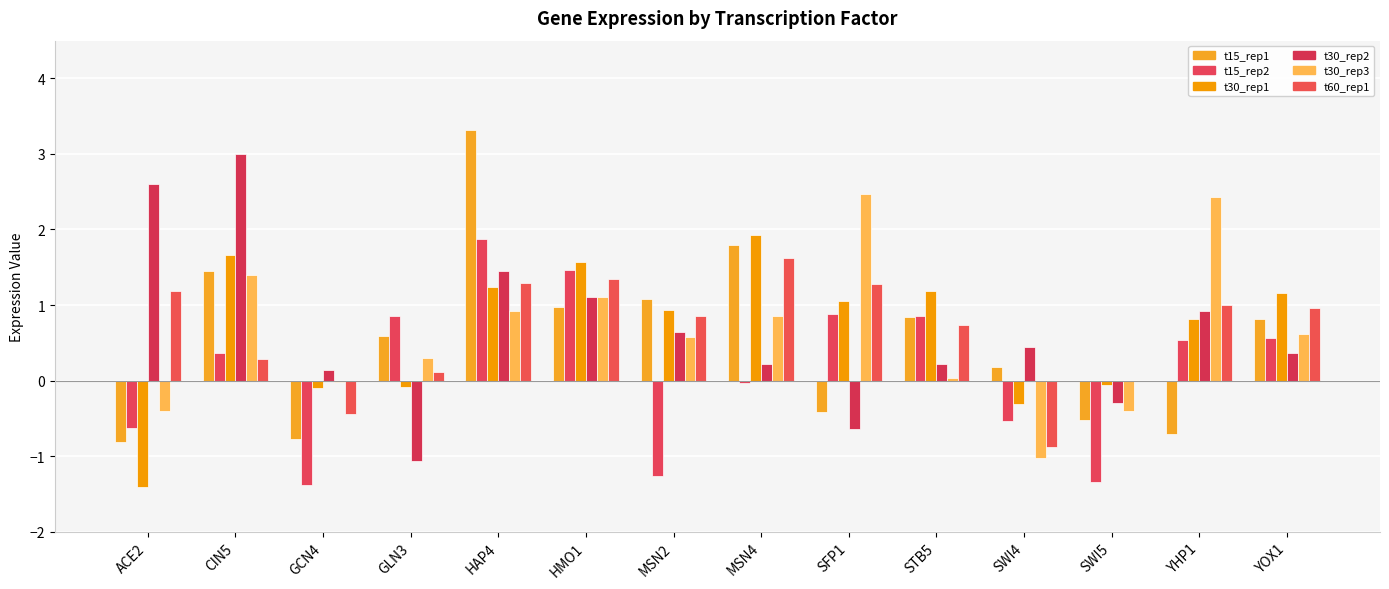

What are all the series names shown in the legend?

t15_rep1, t15_rep2, t30_rep1, t30_rep2, t30_rep3, t60_rep1